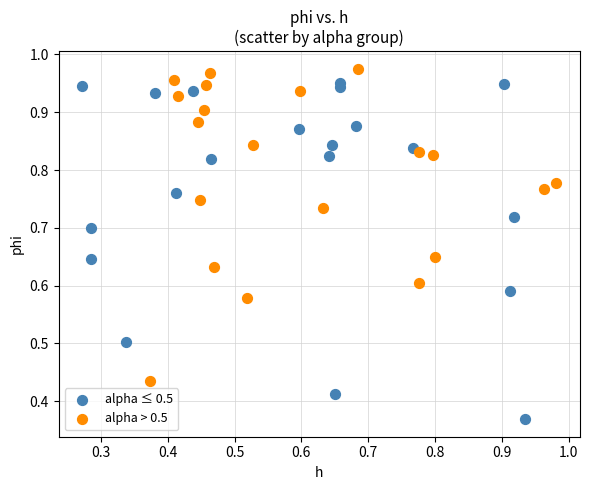

Which series contains the highest Y value?

alpha > 0.5